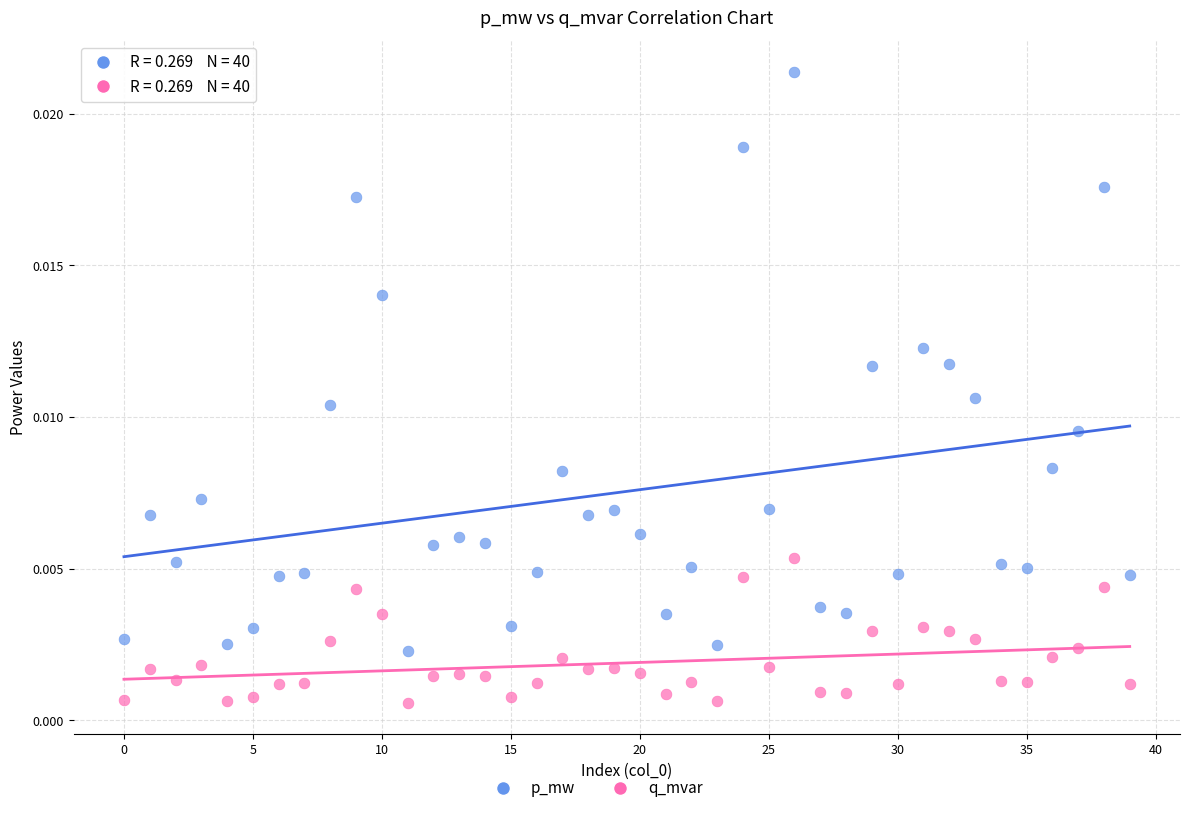

Which series has the largest Y range (max minus min)?

p_mw